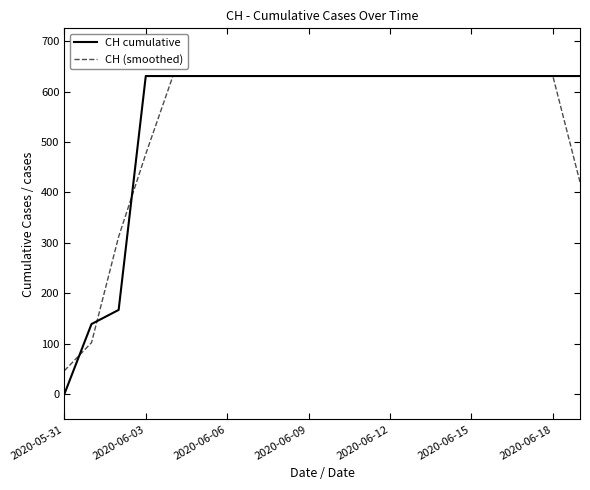

Which series has the largest range (max minus min)?

CH cumulative